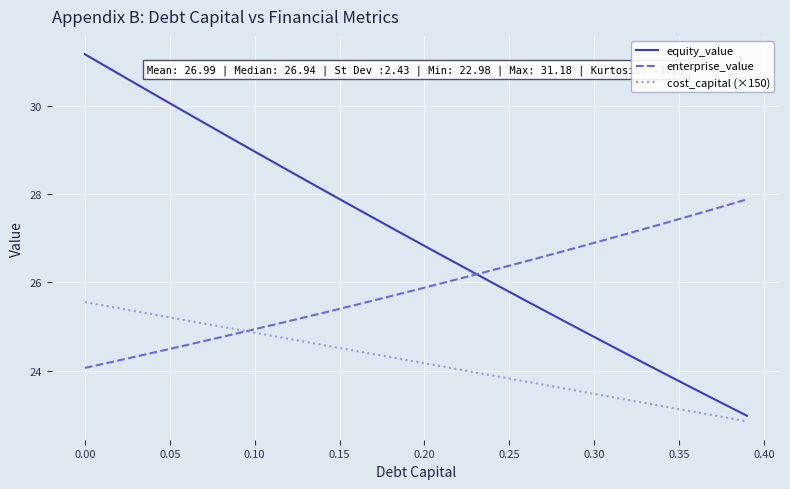

Which series has the largest total across all categories?

equity_value